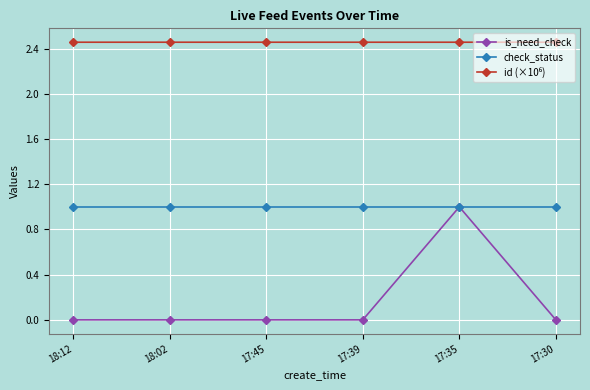

Is this an area chart (filled region under the line)?

No